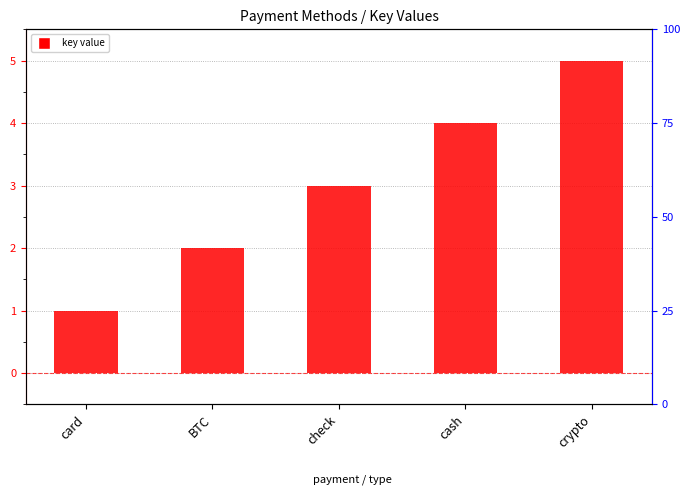

Are the bars grouped side by side (vs. stacked)?

No